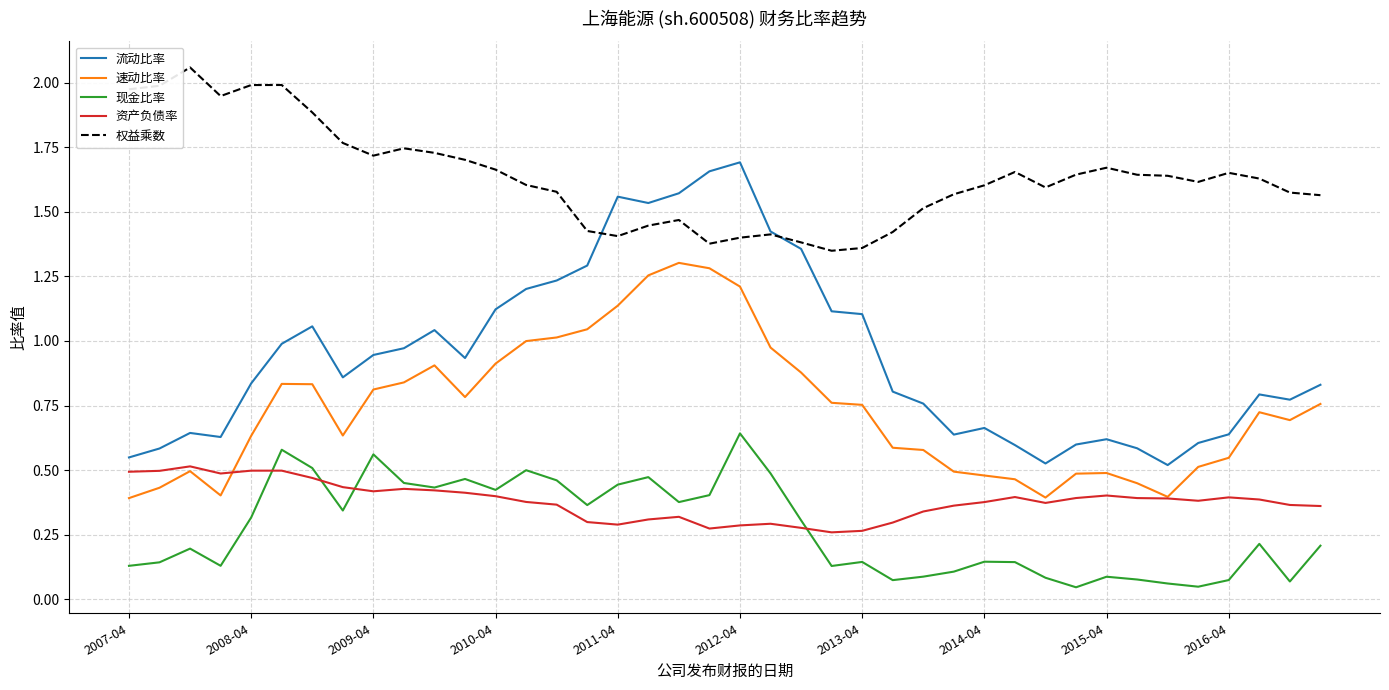

How many lines are shown in the chart?

5